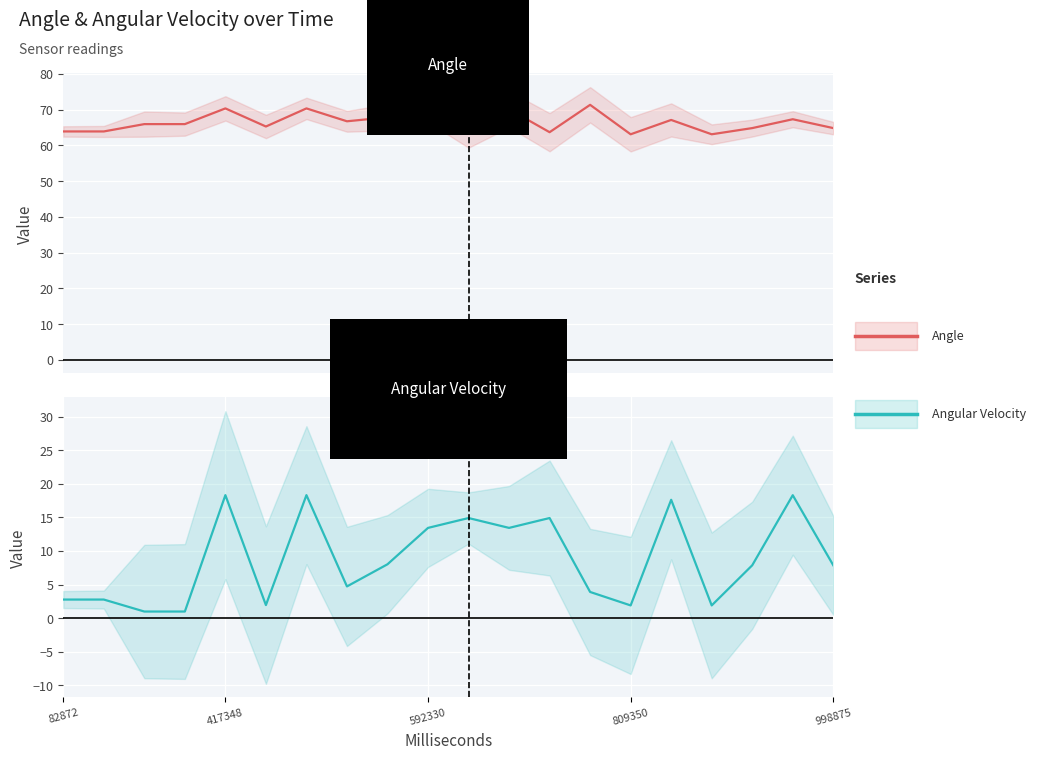

List the series in order of their overall mean, highest first.

Angle, Angular Velocity